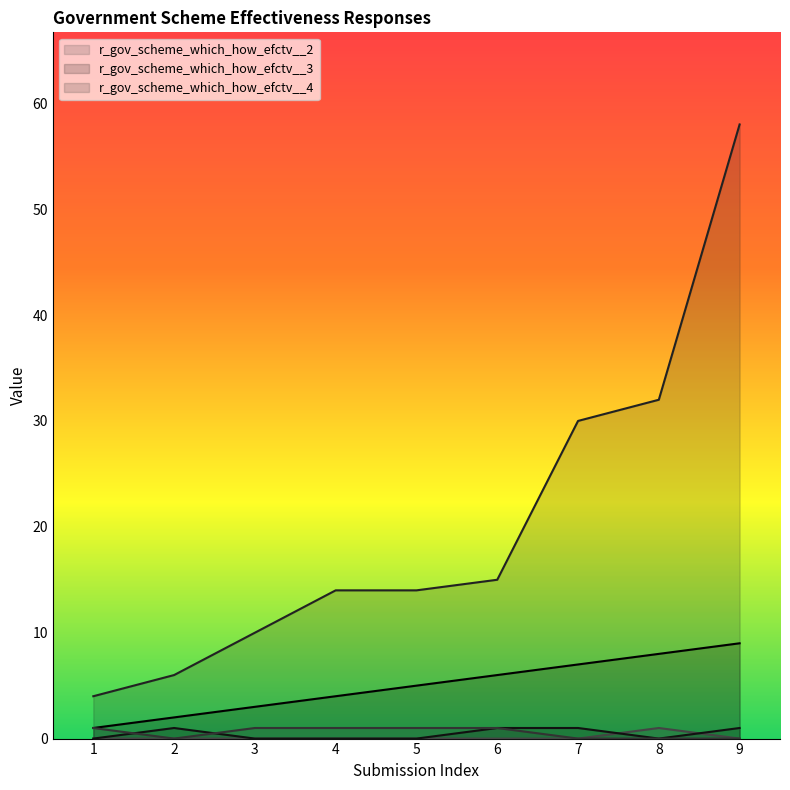

True or false: r_gov_scheme_which_how_efctv__3 has a value of 0 at 8.

True